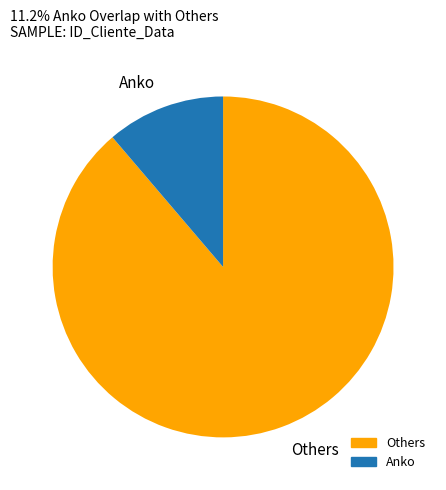

Which has a higher value, Others or Anko?

Others